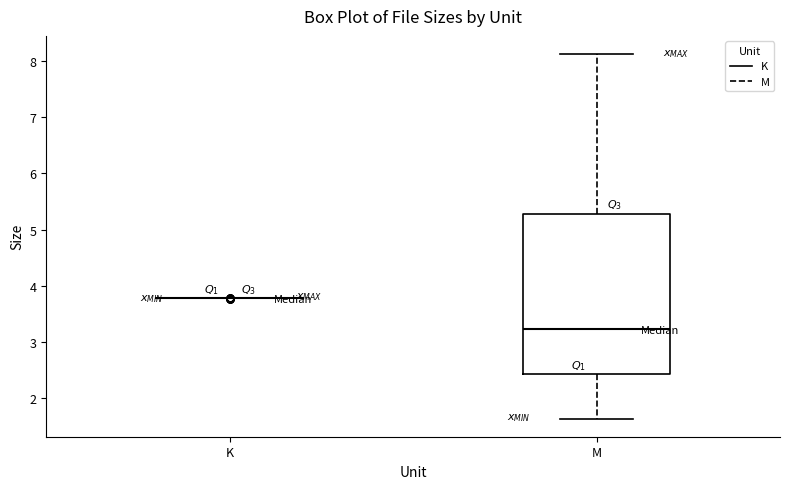

Reading left to right, read every box against the y-axis: the position of its median line, the range the box covers, and the ends of its whiskers. The values are not printed on the chart, so give them approximately, as read against the axis.

K: box collapsed to a line at 3.8, whiskers 3.8 to 3.8
M: median 3.2, box 2.4 to 5.3, whiskers 1.6 to 8.1